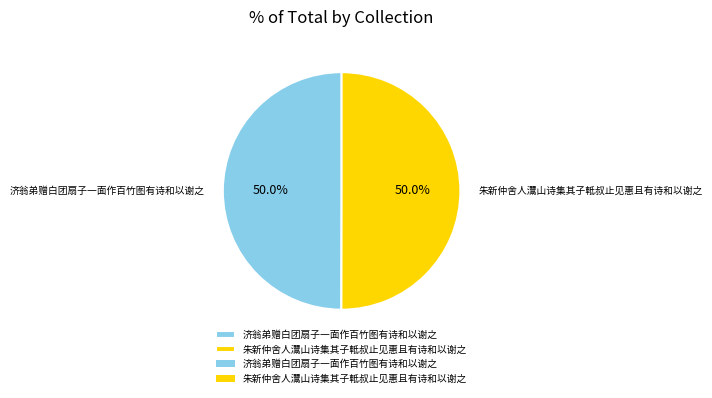

How much of the chart is everything except 济翁弟赠白团扇子一面作百竹图有诗和以谢之?

50.0%